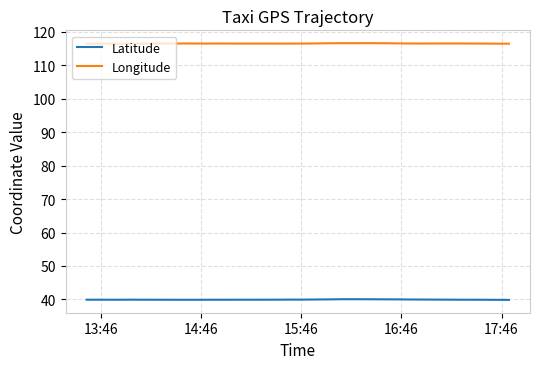

True or false: Latitude and Longitude cross at least once.

False